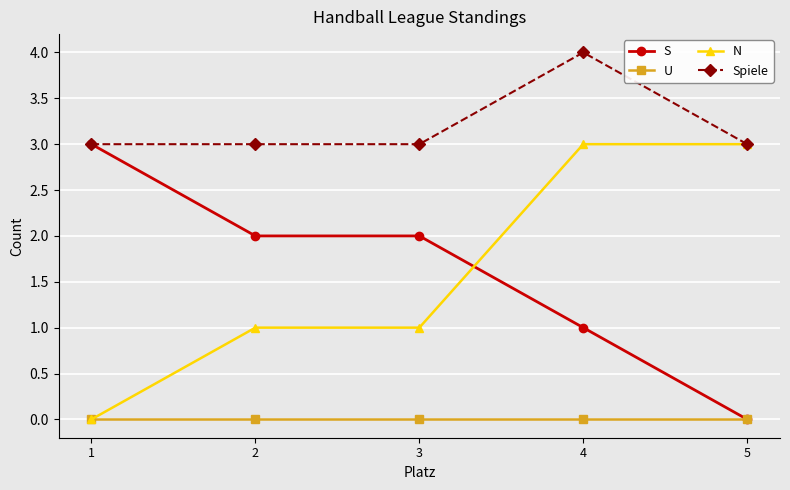

What is the value of the N point at the 5th from the left?

3